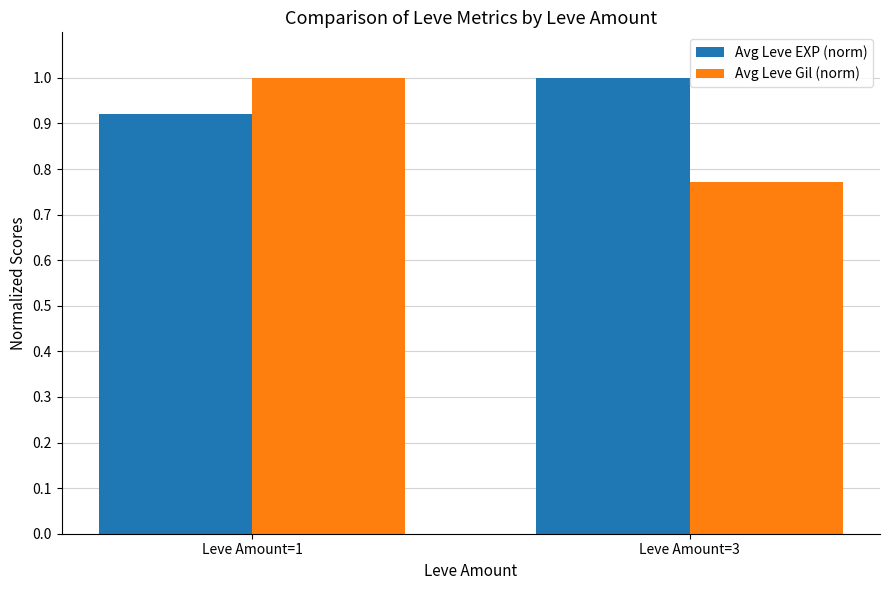

Count the number of categories in the chart.

2